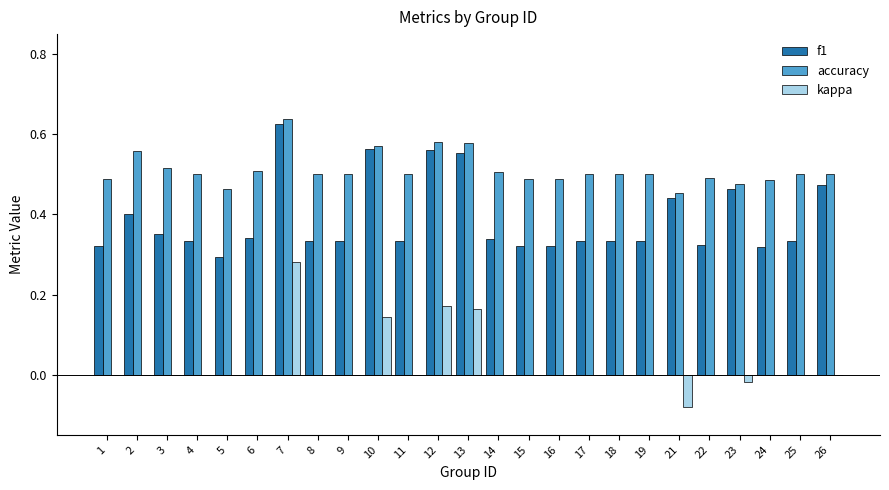

Between 4 and 10, which series saw the biggest shift?

f1